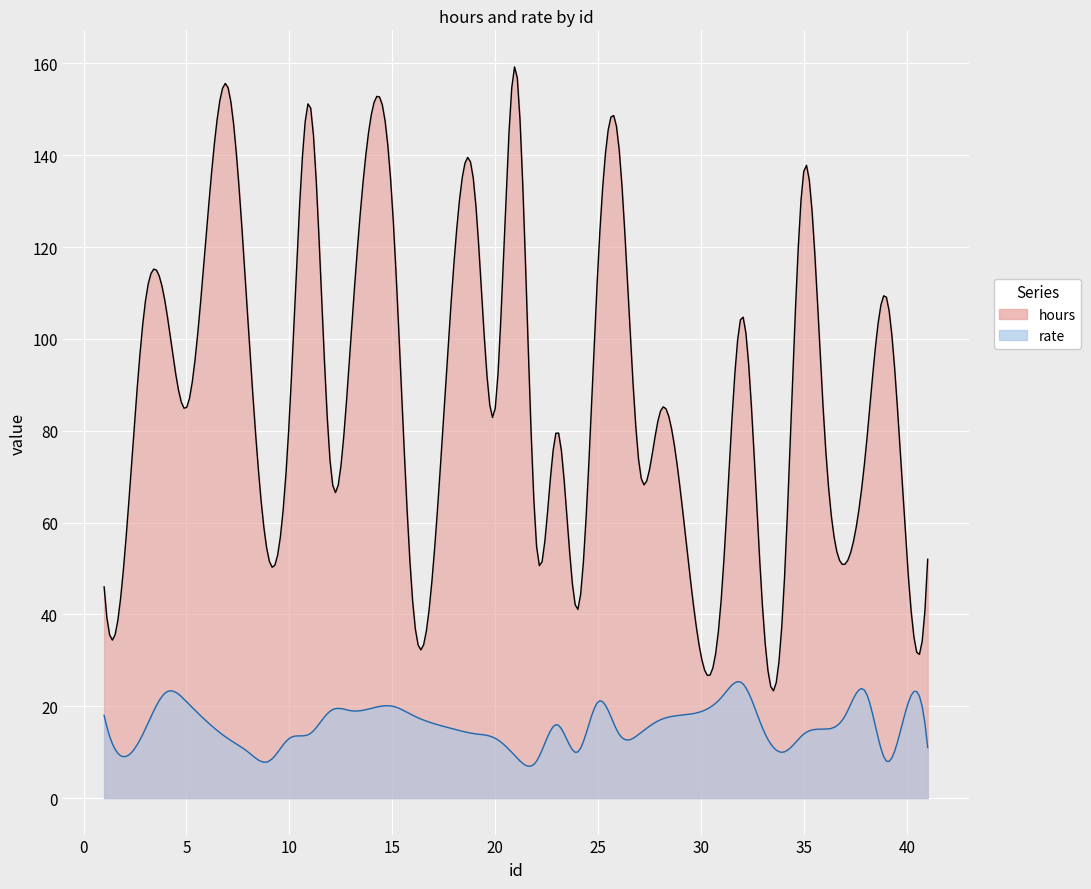

Rank the series by their maximum value, from highest to lowest.

hours, rate